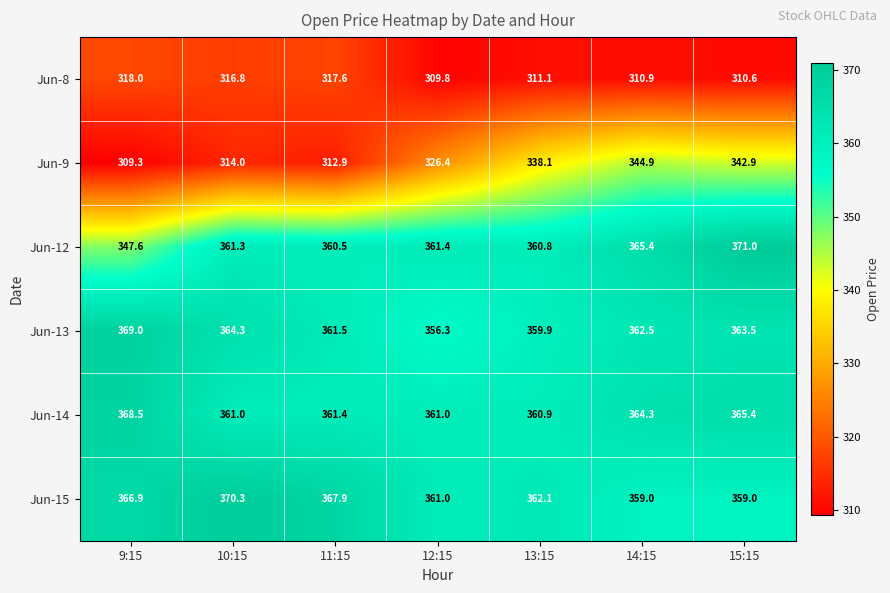

The Jun-12 series shows 361.3 at 10:15. True or false?

True